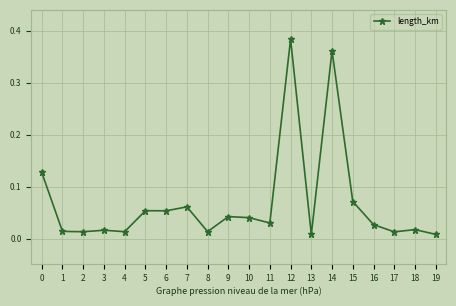

What is the sum of all values?

1.4